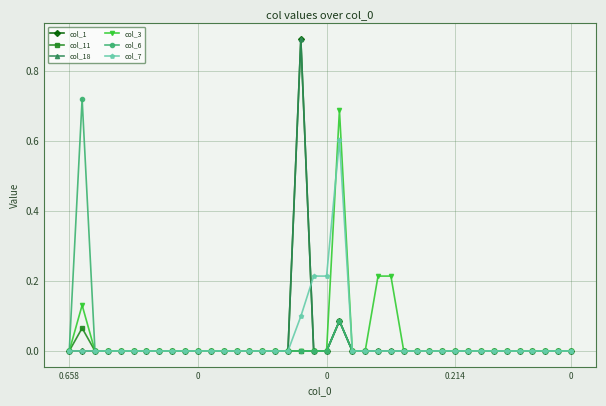

What is the maximum value shown in the chart?

0.9